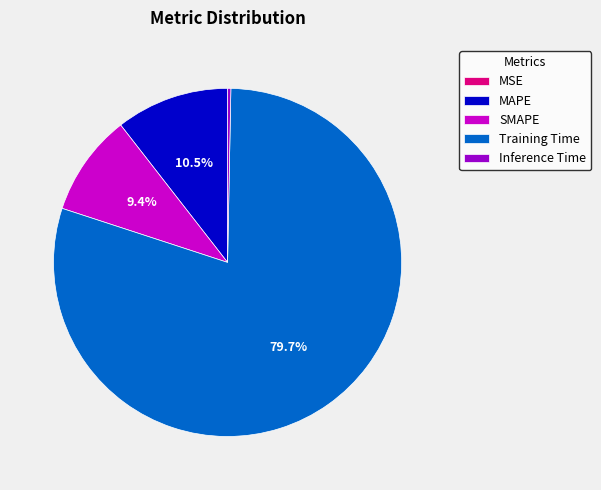

To the nearest percent, what is the average slice percentage?

20%